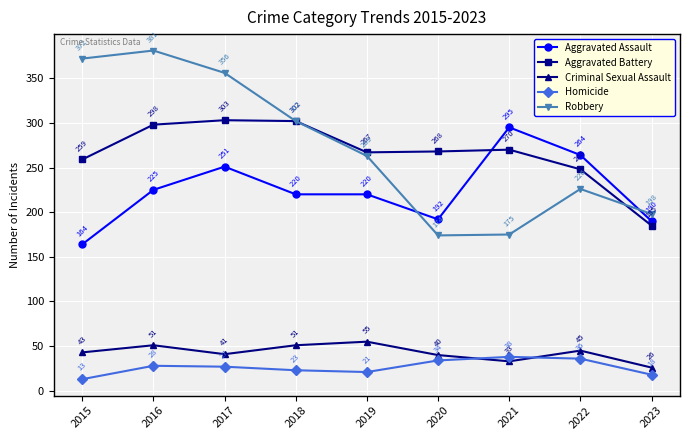

Which label corresponds to the largest value in the chart?

2016